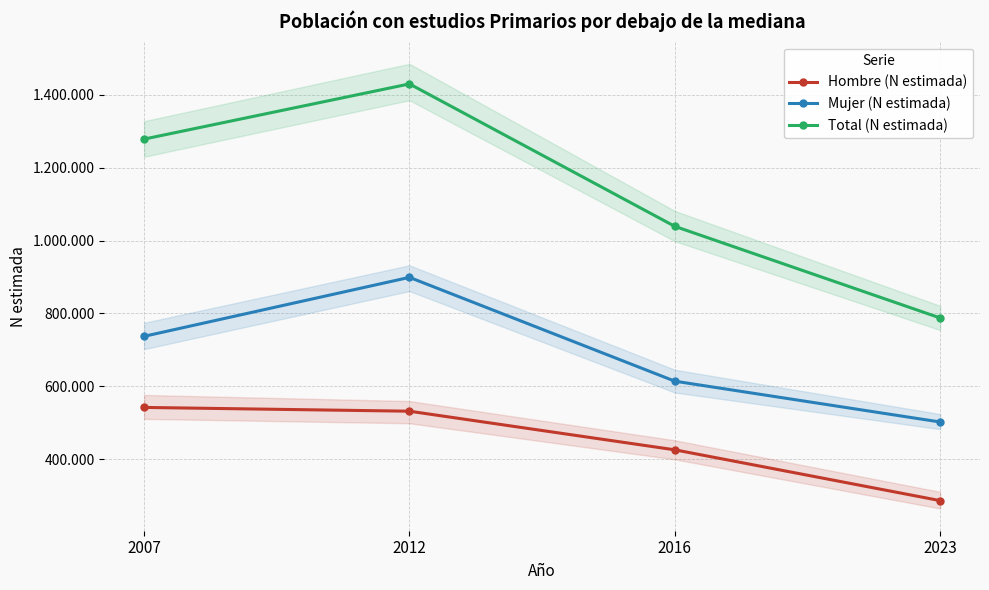

What is the value of the Hombre (N estimada) point at the 2nd from the left?

531328